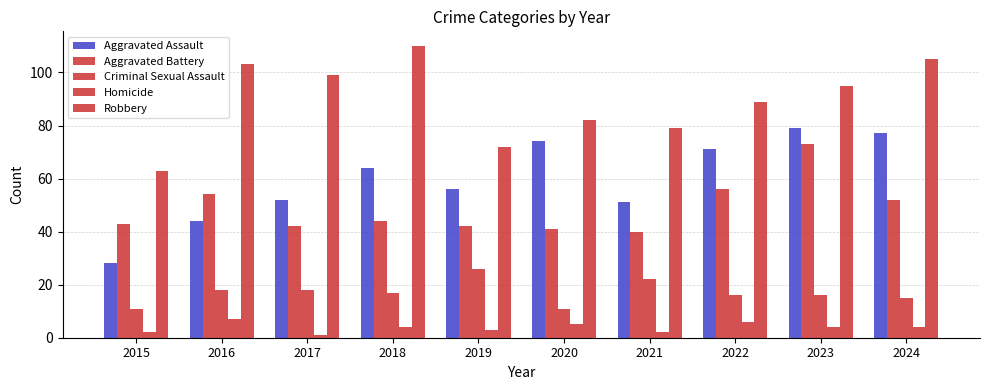

How many categories are shown in the chart?

10